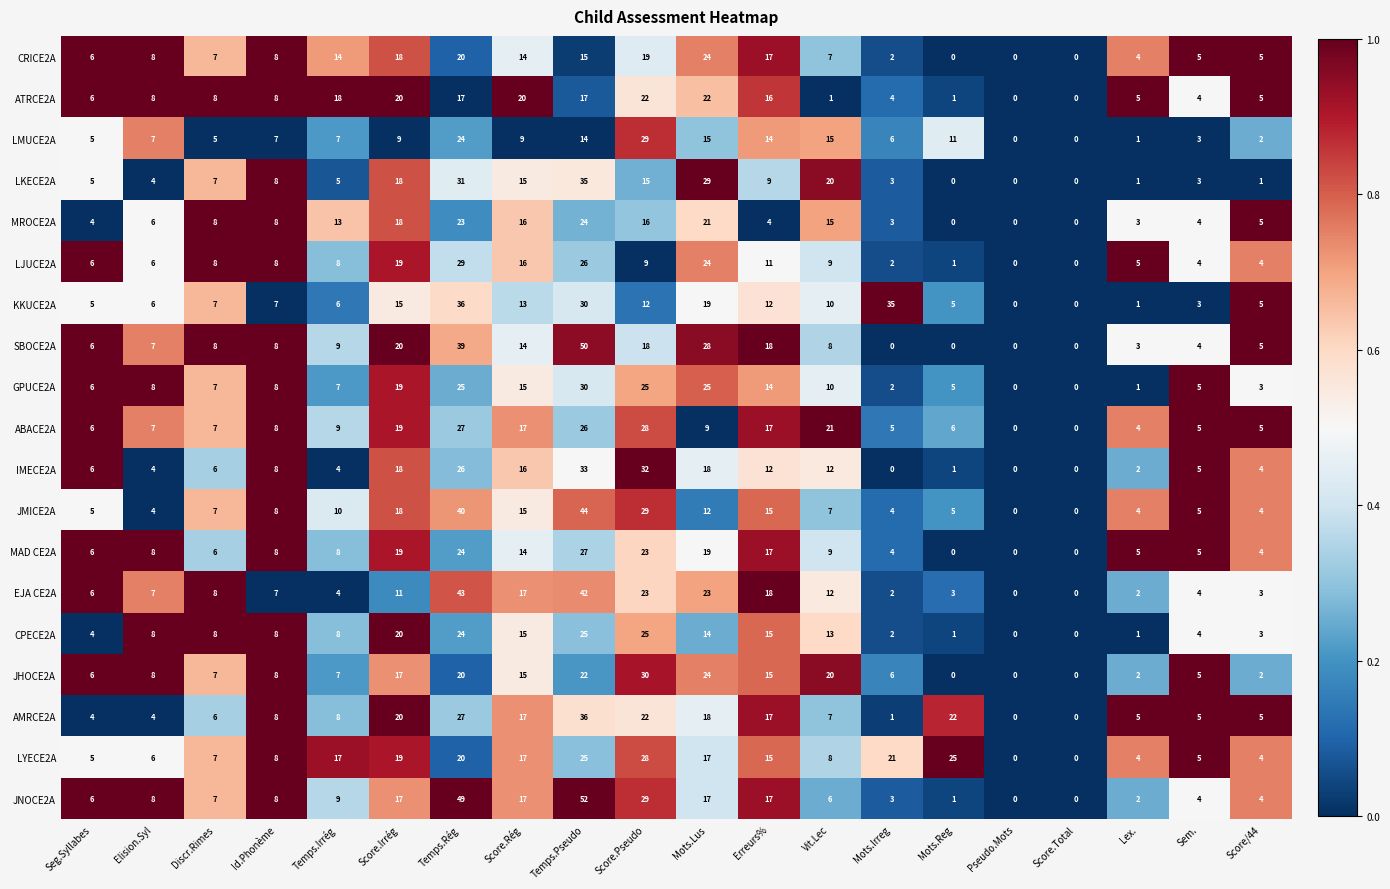

The value of JMICE2A at Mots.Lus is 16. True or false?

False